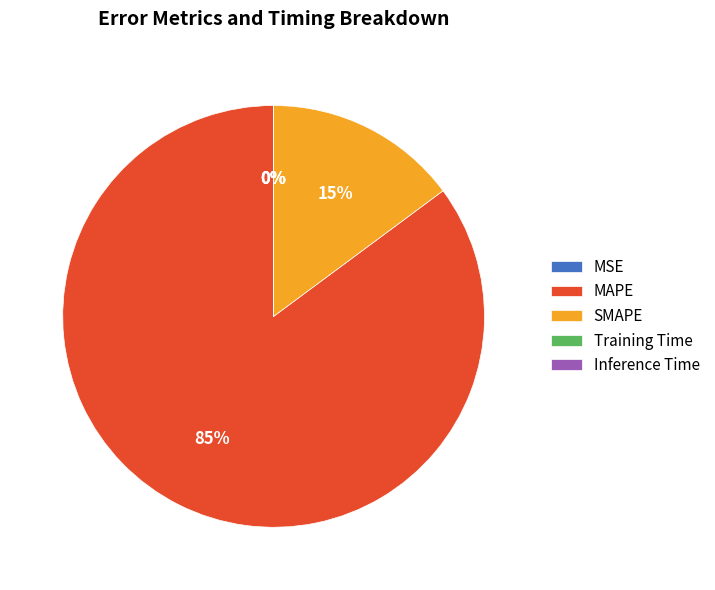

Rank the categories by value from highest to lowest.

MAPE, SMAPE, Training Time, Inference Time, MSE